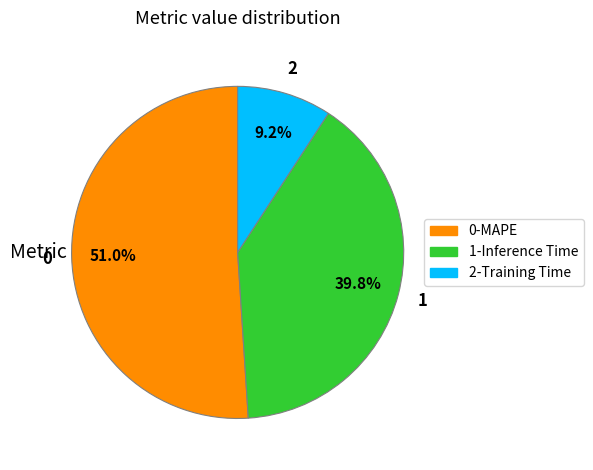

How many slices are in this pie chart?

3